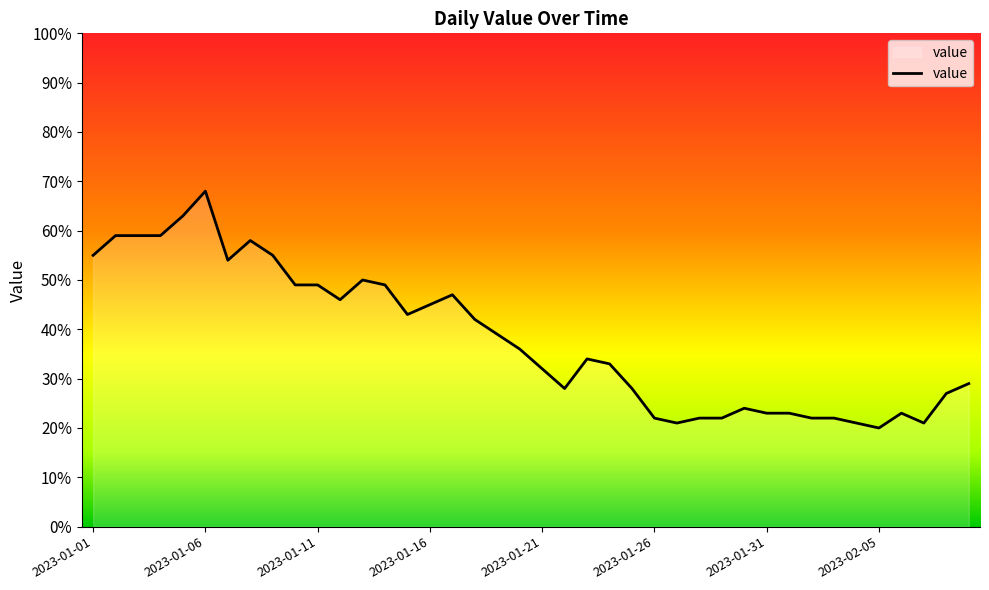

What is the smallest value displayed?

20